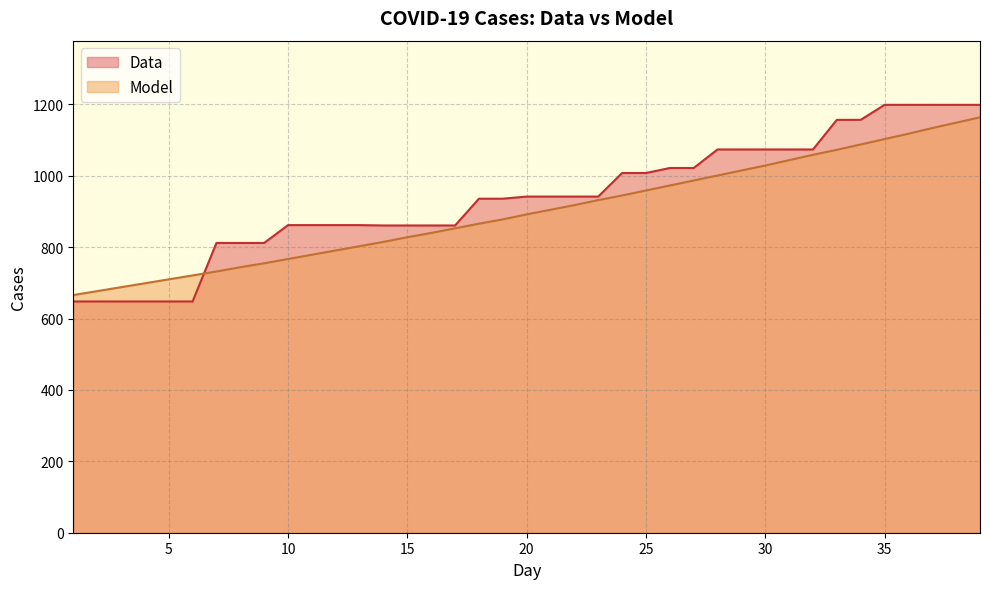

Does the chart display data point markers on the line(s)?

No